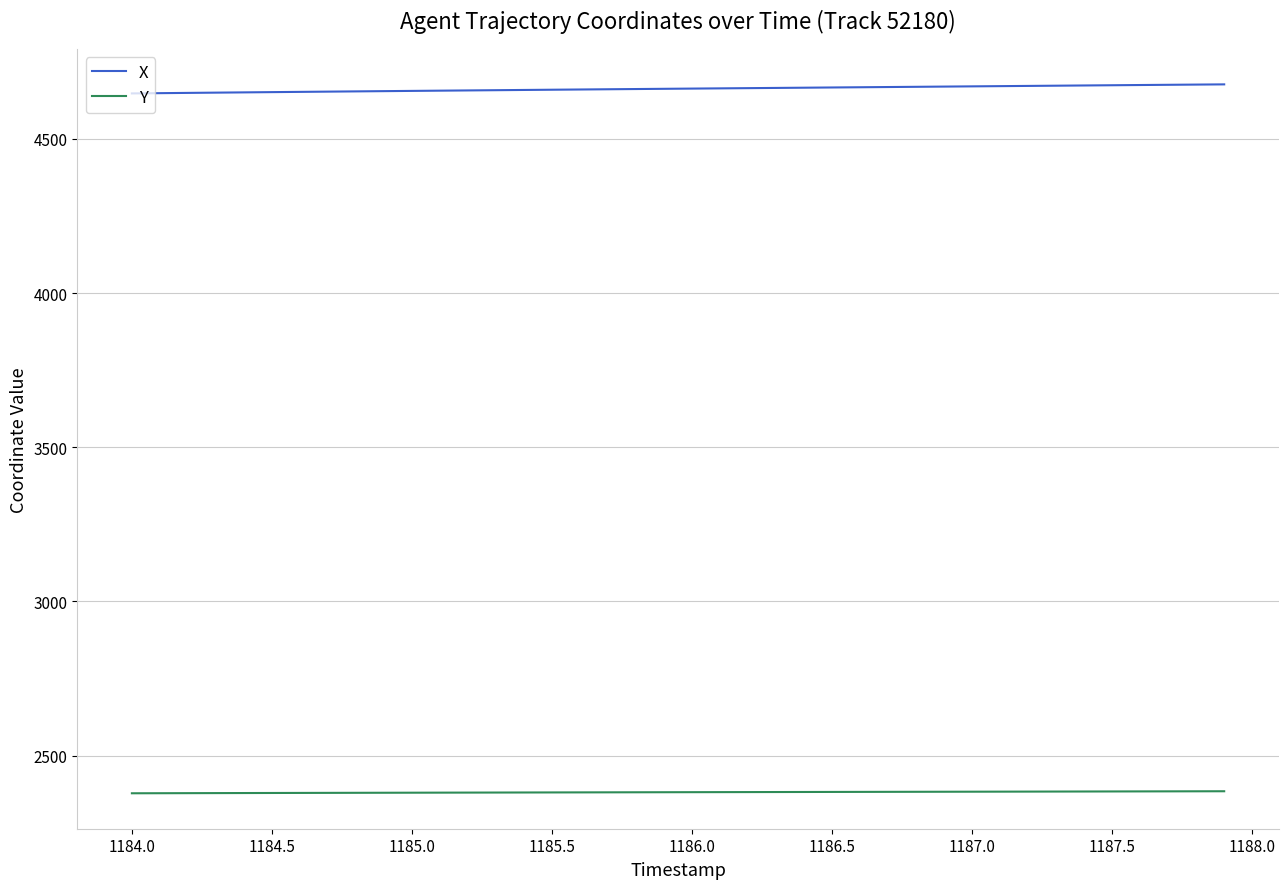

Rank the series by their maximum value, from lowest to highest.

Y, X